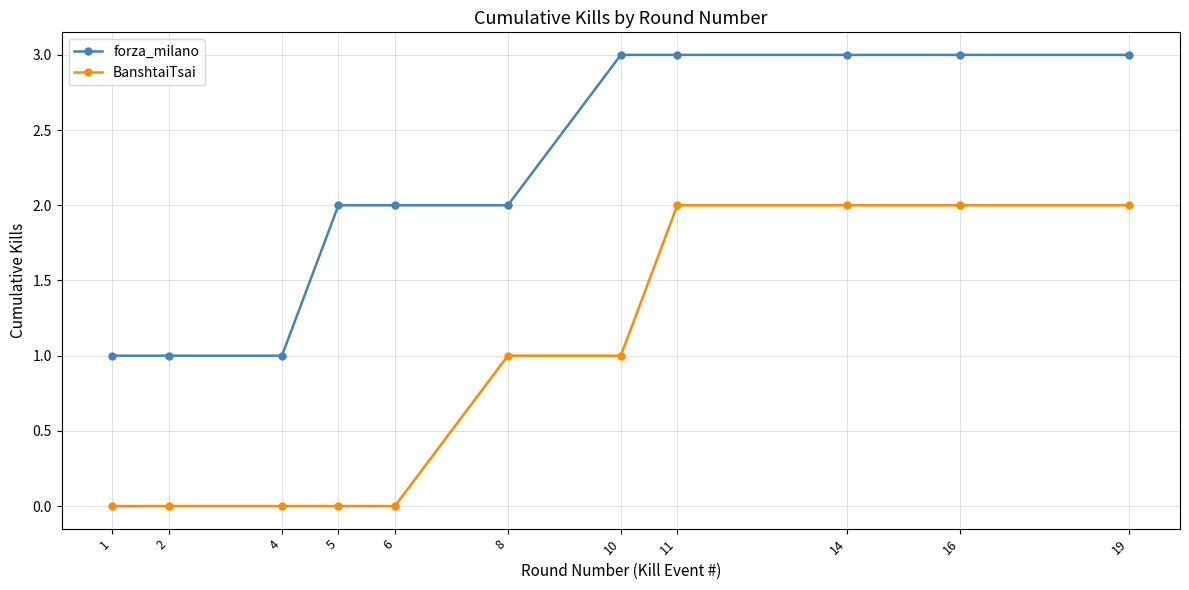

What is the total value across all series at 19?

5